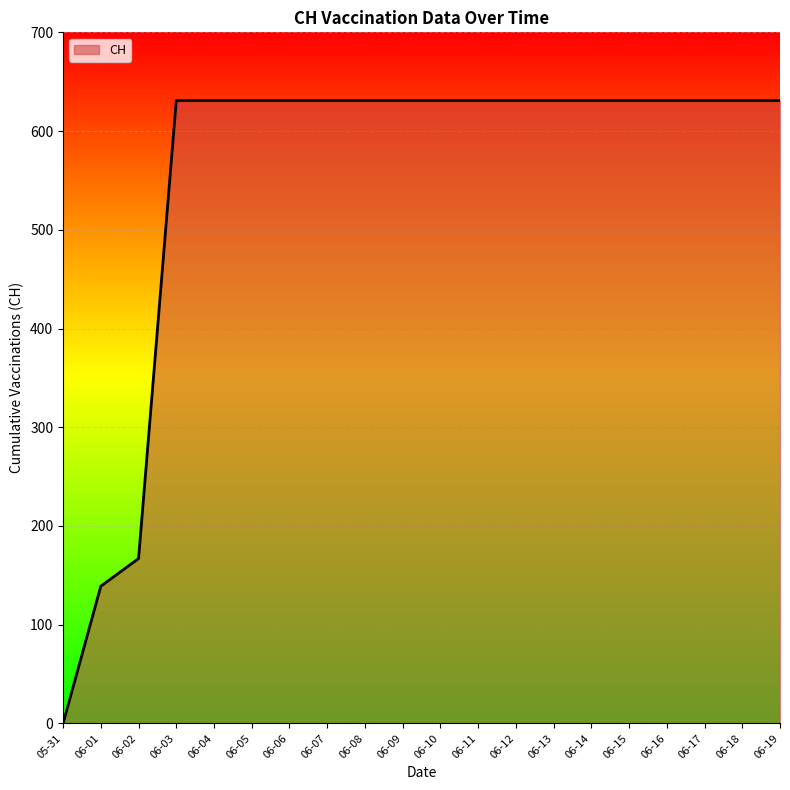

Is it true that the value at 06-15 is 157?

False